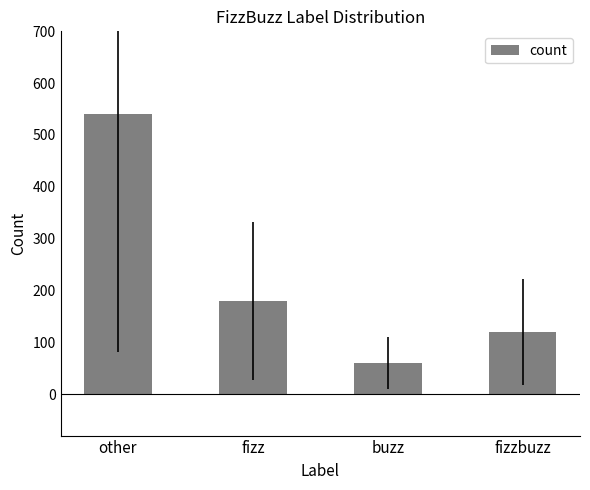

Which has a higher value, buzz or fizzbuzz?

fizzbuzz